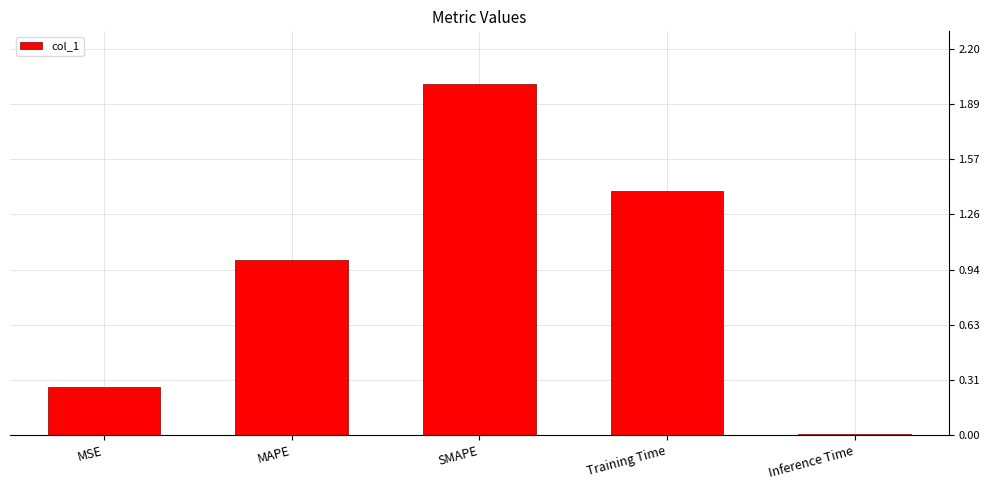

How many bars are there in total?

5